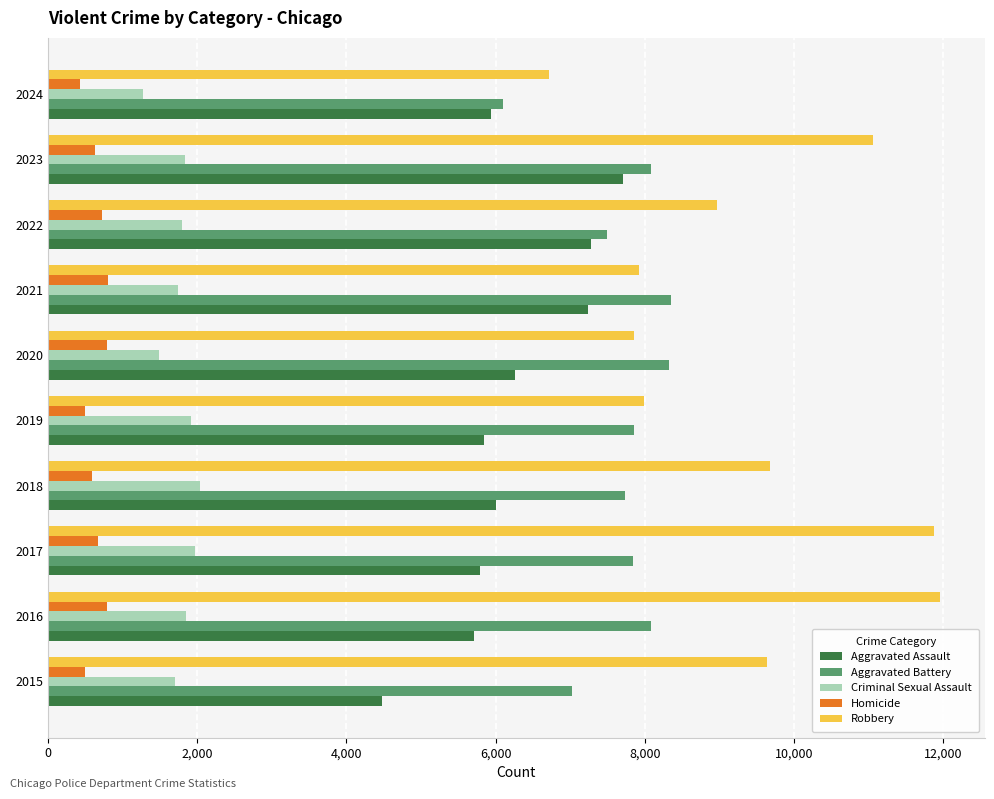

The Criminal Sexual Assault series shows 1914 at 2019. True or false?

True